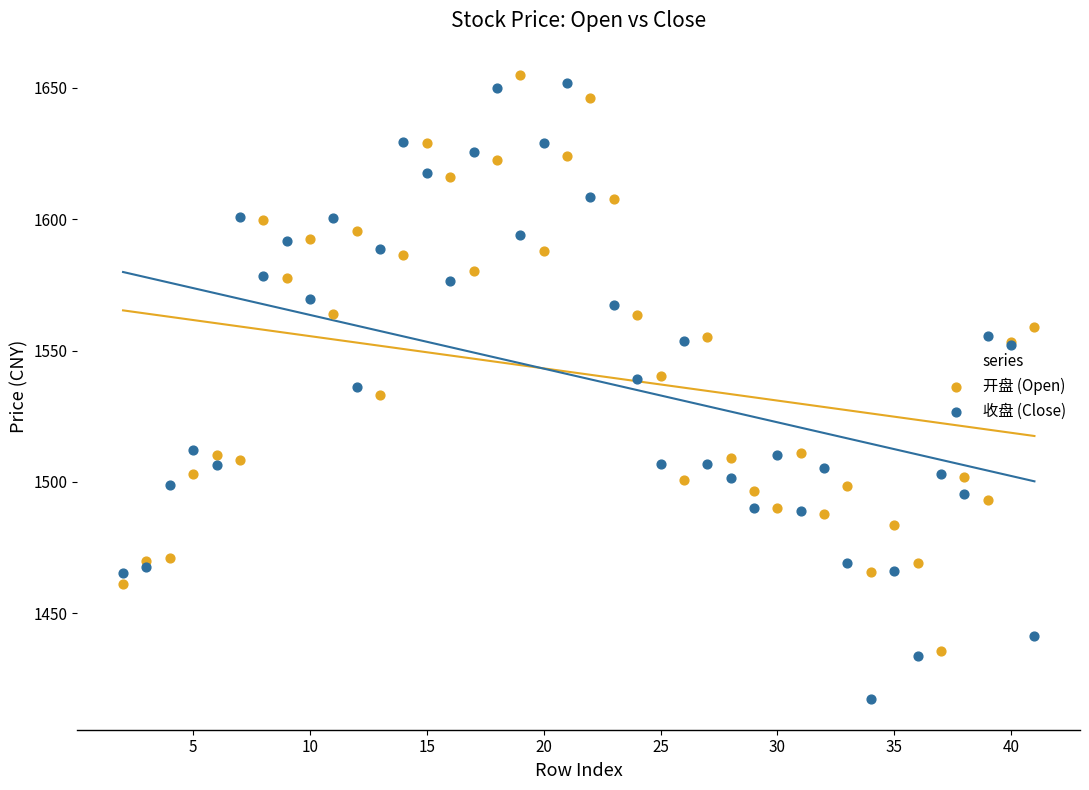

What are all the series names shown in the legend?

开盘 (Open), 收盘 (Close)